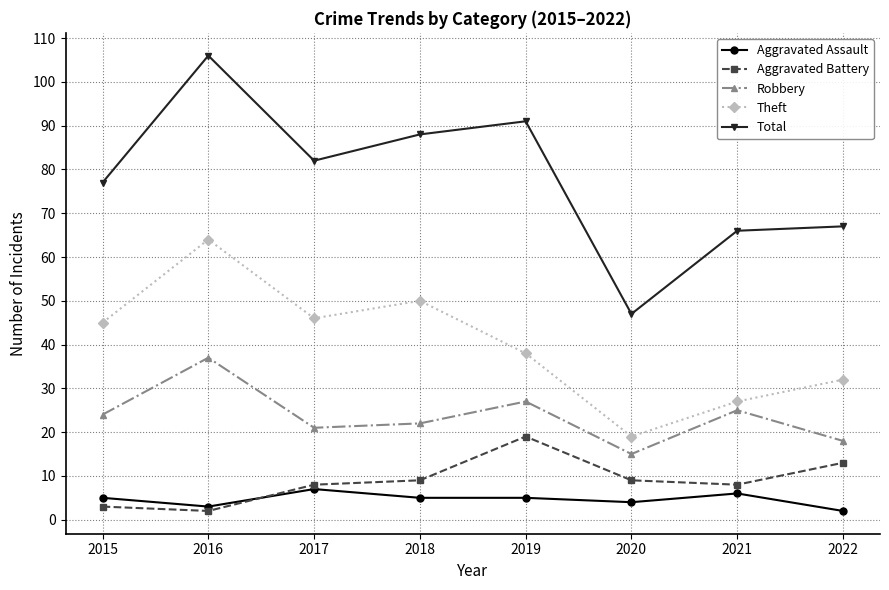

The value of Aggravated Battery at 2016 is 2. True or false?

True